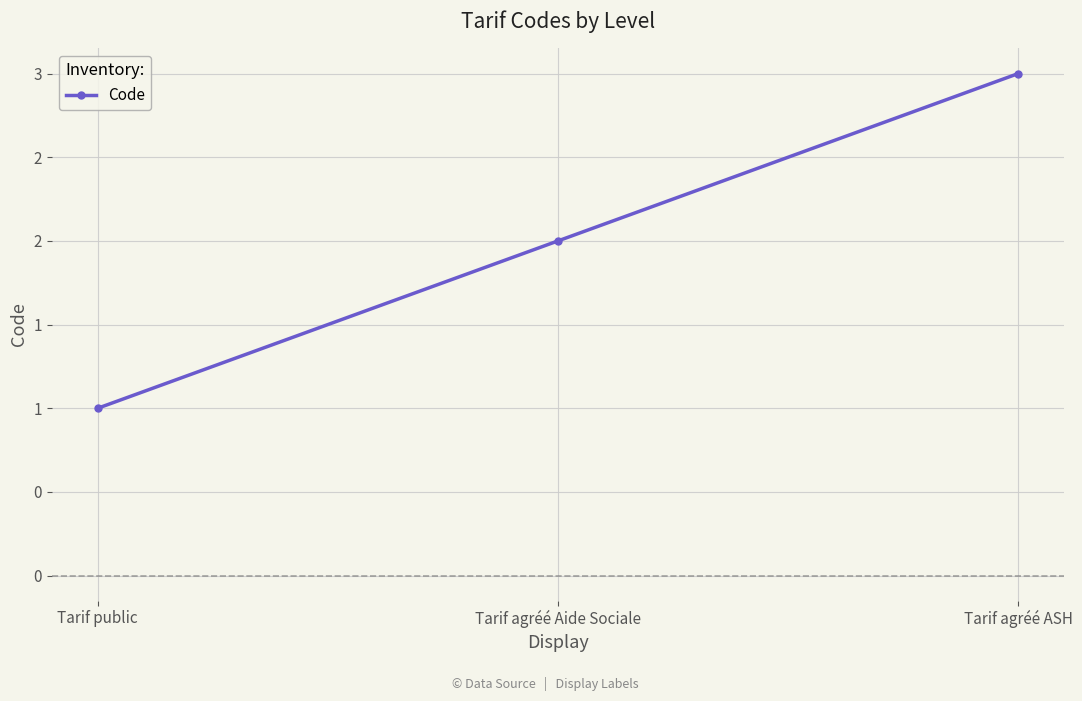

What is the label of the 1st point from the right?

Tarif agréé ASH